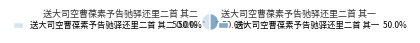

What portion of the pie excludes 送大司空曹葆素予告驰驿还里二首 其一?

50.0%